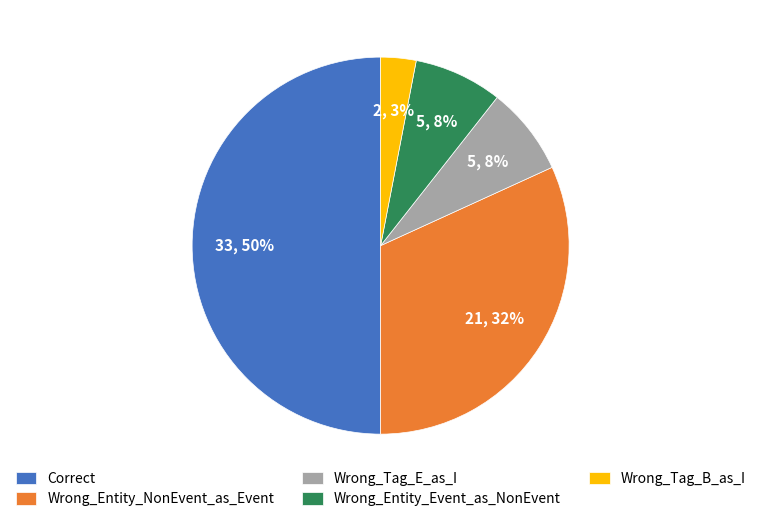

To the nearest percent, what portion does Wrong_Entity_NonEvent_as_Event represent?

32%